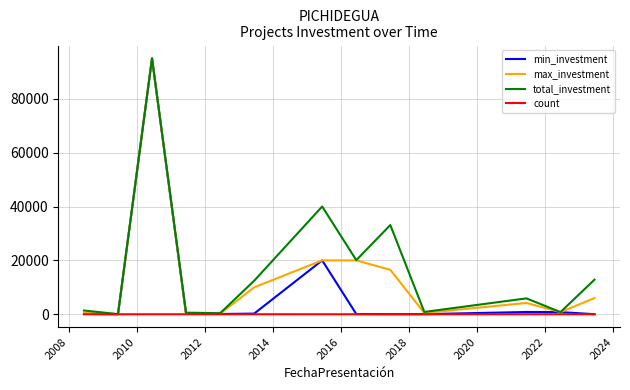

What is the greatest value displayed?

95000